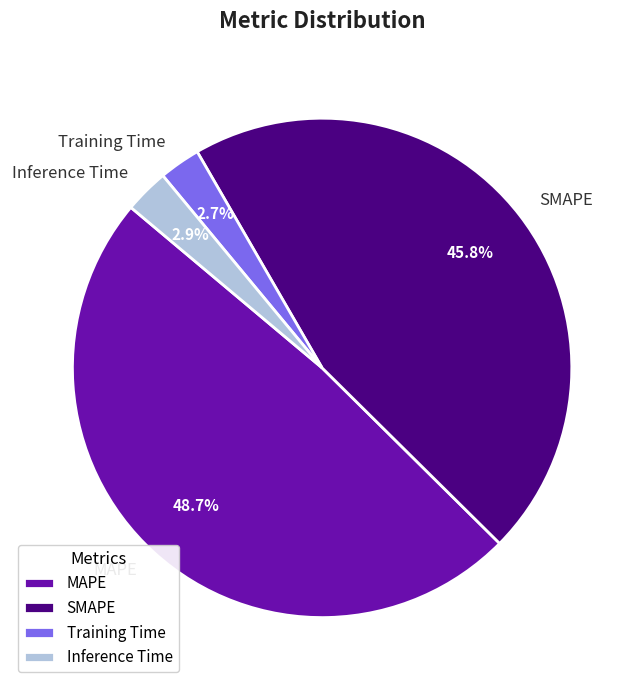

How many segments does this pie chart have?

4